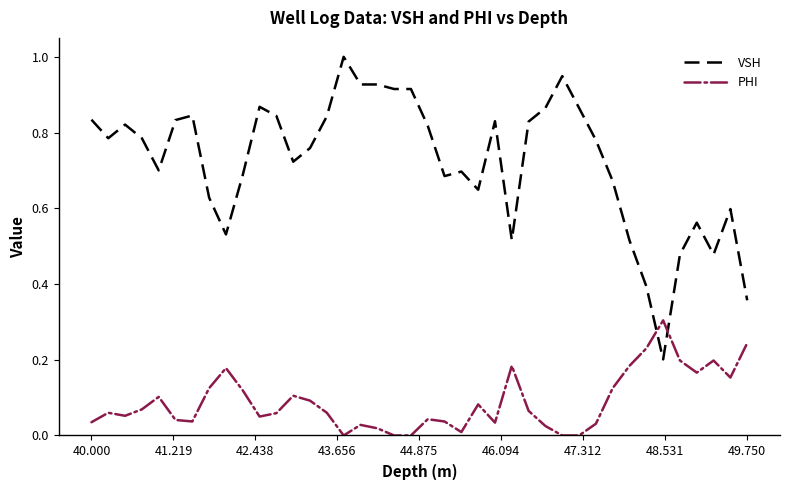

How many times do VSH and PHI cross each other?

2